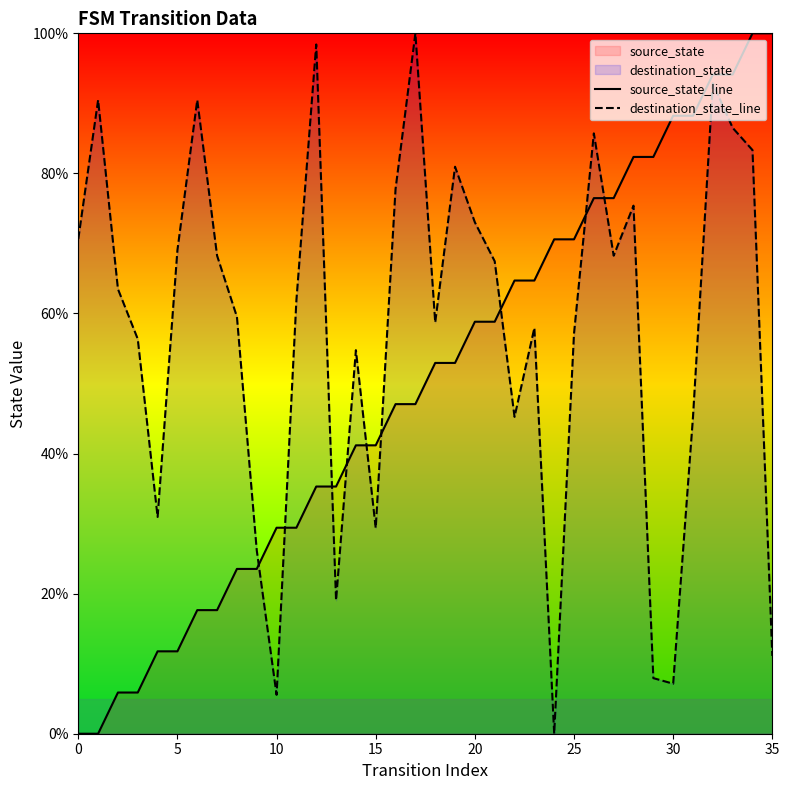

Which category has the lowest value in the destination_state_line series?

24